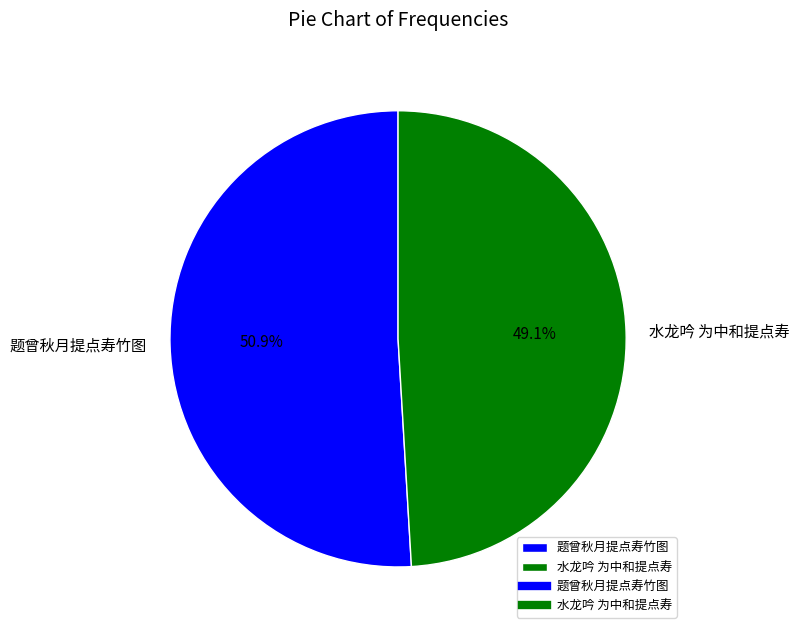

Count the number of slices in the pie.

2